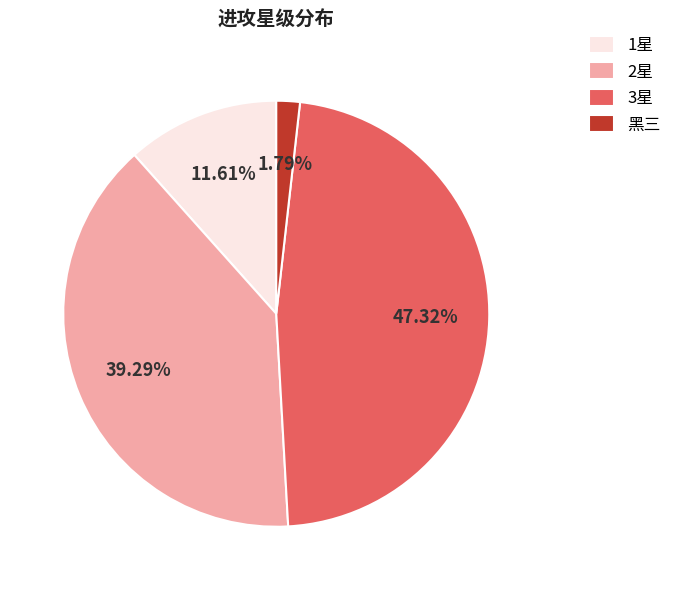

Rank the categories by value from highest to lowest.

3星, 2星, 1星, 黑三